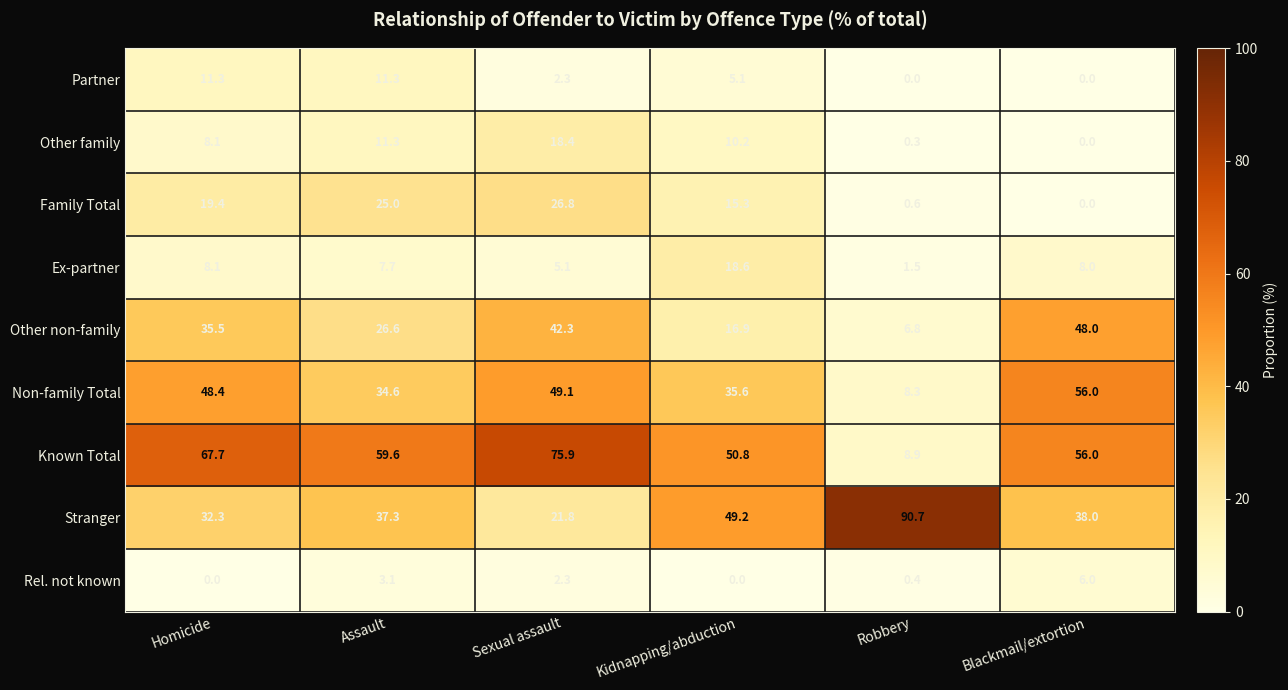

What is the approximate value of Other non-family at Kidnapping/abduction?

16.9